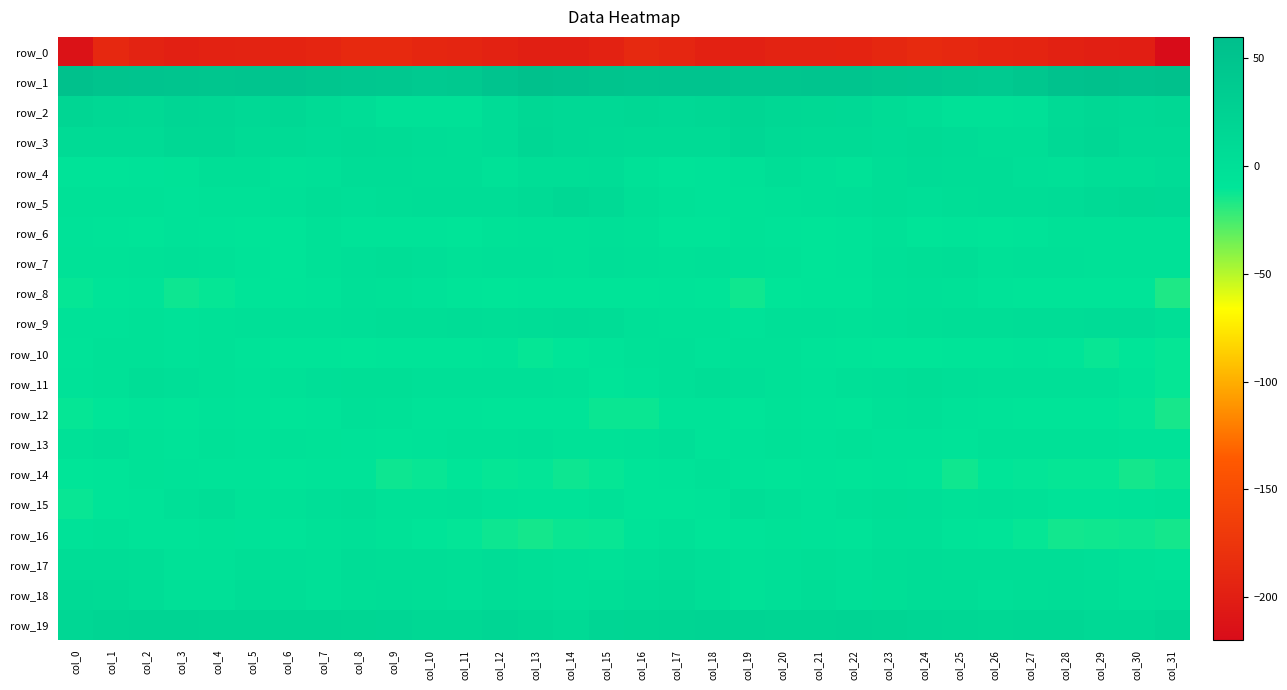

How many data points does each series have?

32